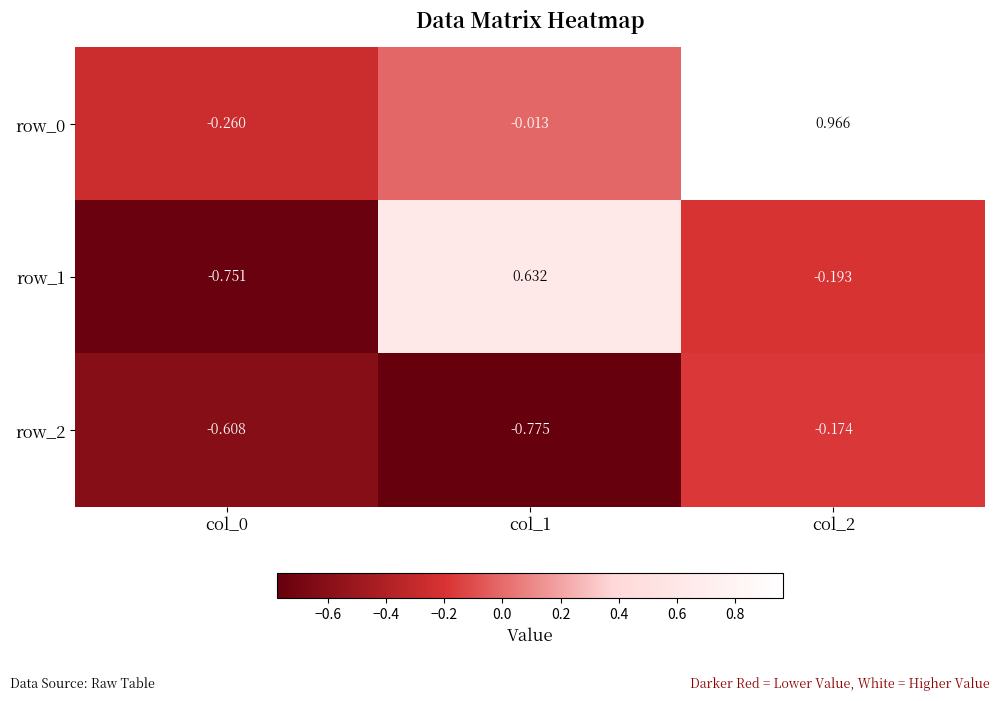

What is the difference between the row_2 values at col_1 and col_0?

0.2